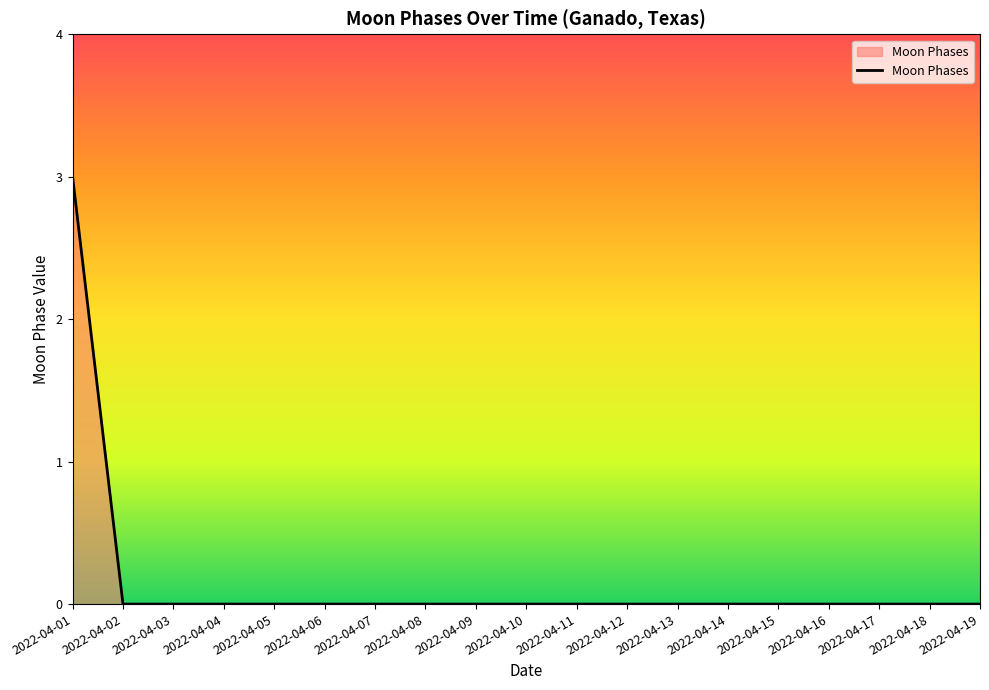

Which category has the highest value across all series?

2022-04-01